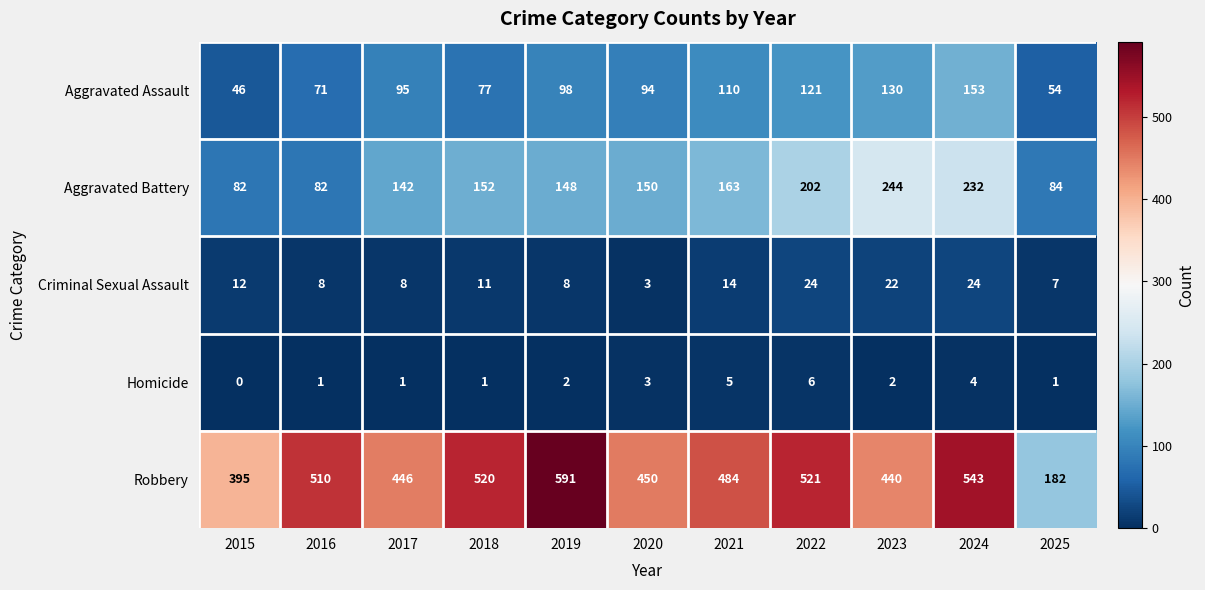

What is the total value across all series at 2020?

700